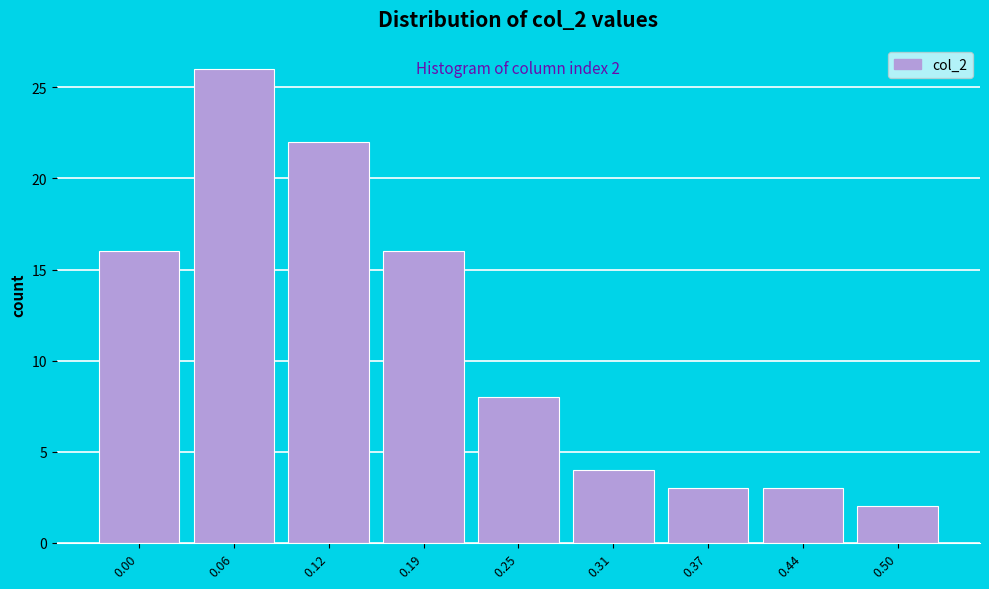

Reading right to left, list all the values displayed in this chart.

0.50=2	0.44=3	0.37=3	0.31=4	0.25=8	0.19=16	0.12=22	0.06=26	0.00=16